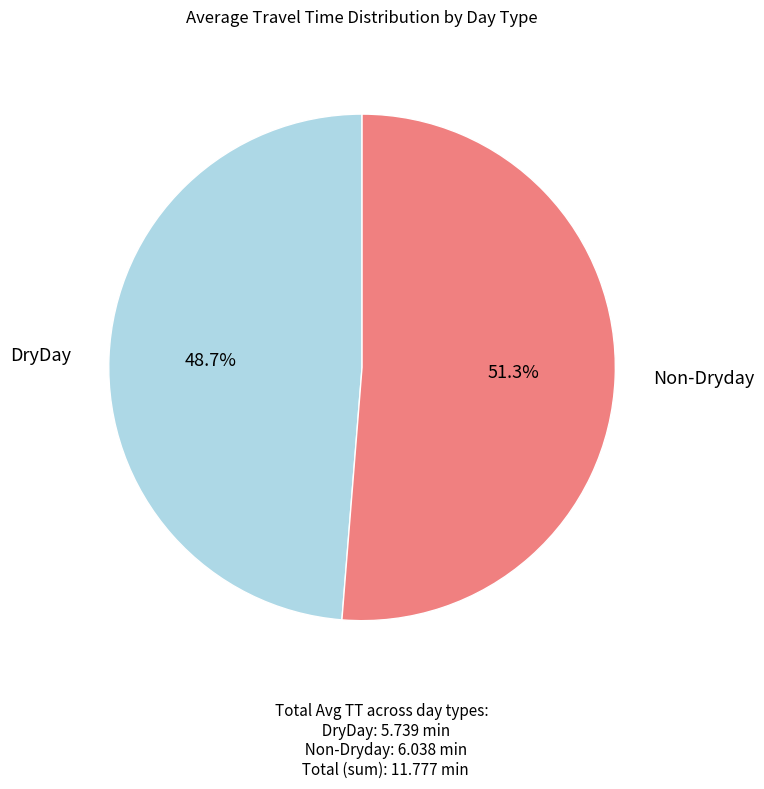

Does any single category account for the majority?

Yes